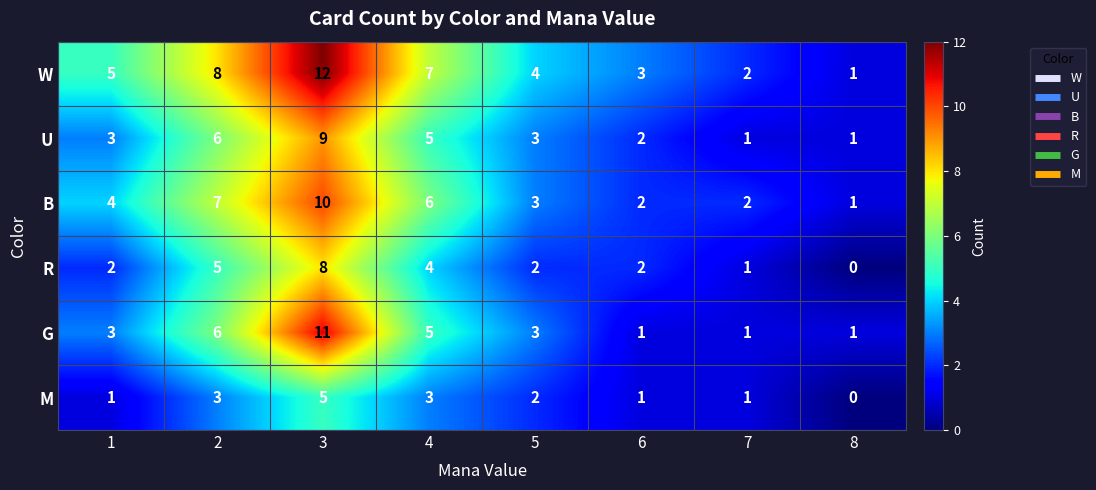

What is the difference between the second highest and minimum values in the W series?

7